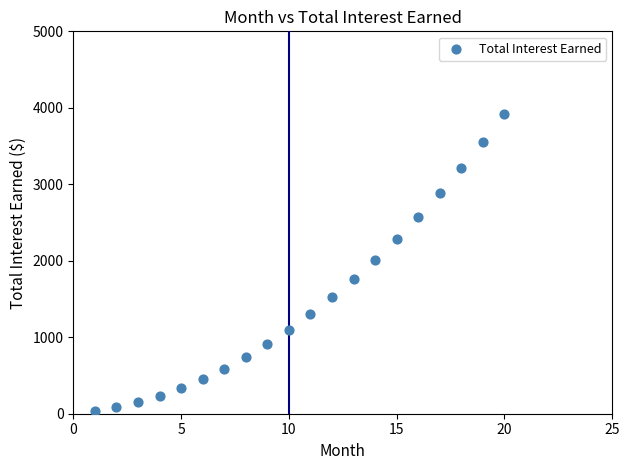

What is the range of X values (max minus min)?

19.0